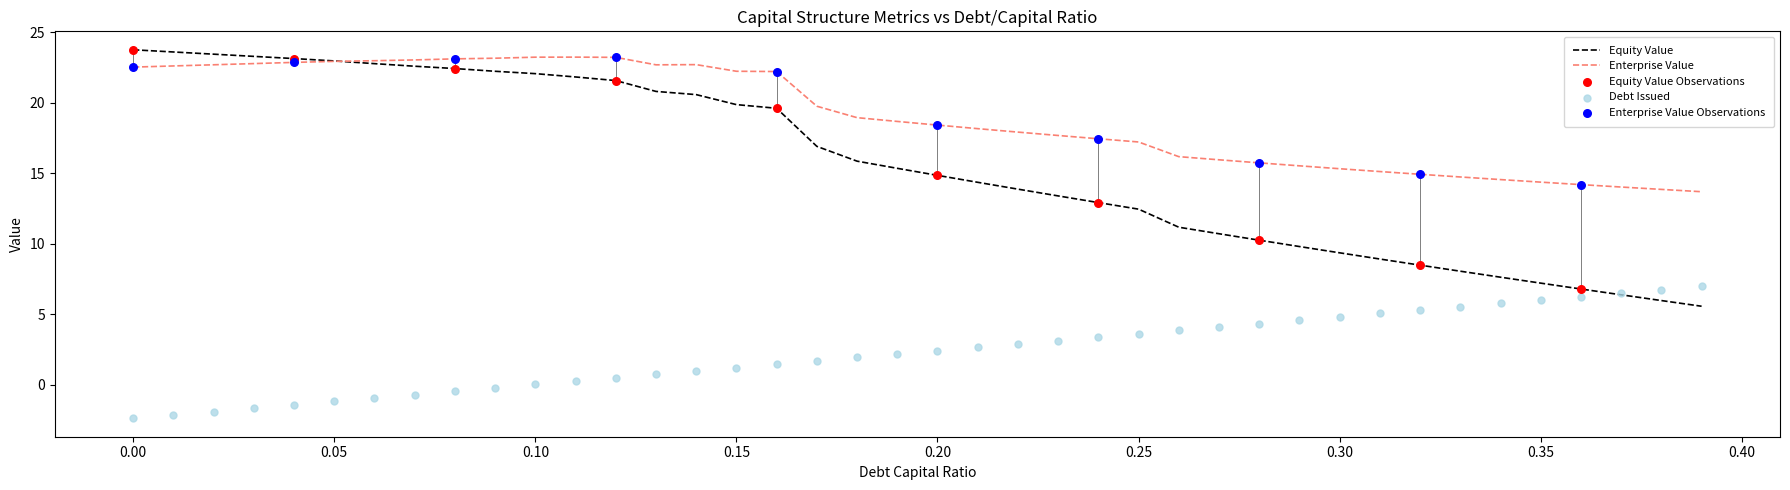

At how many categories does at least one series exceed 19?

18